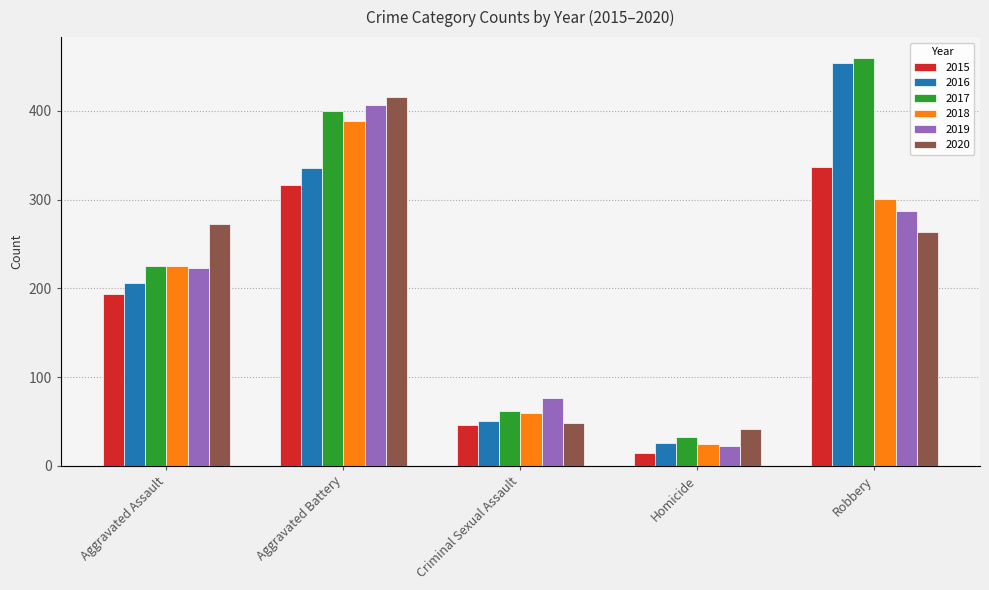

How many data points in 2019 are less than 223?

2